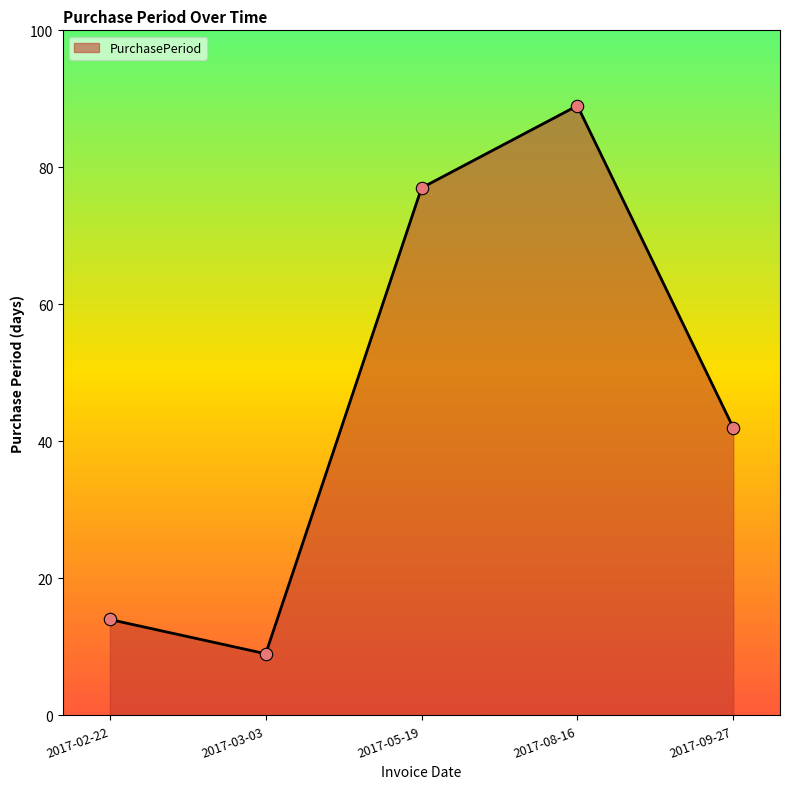

What is the ratio of the value at 2017-05-19 to the value at 2017-09-27?

1.8